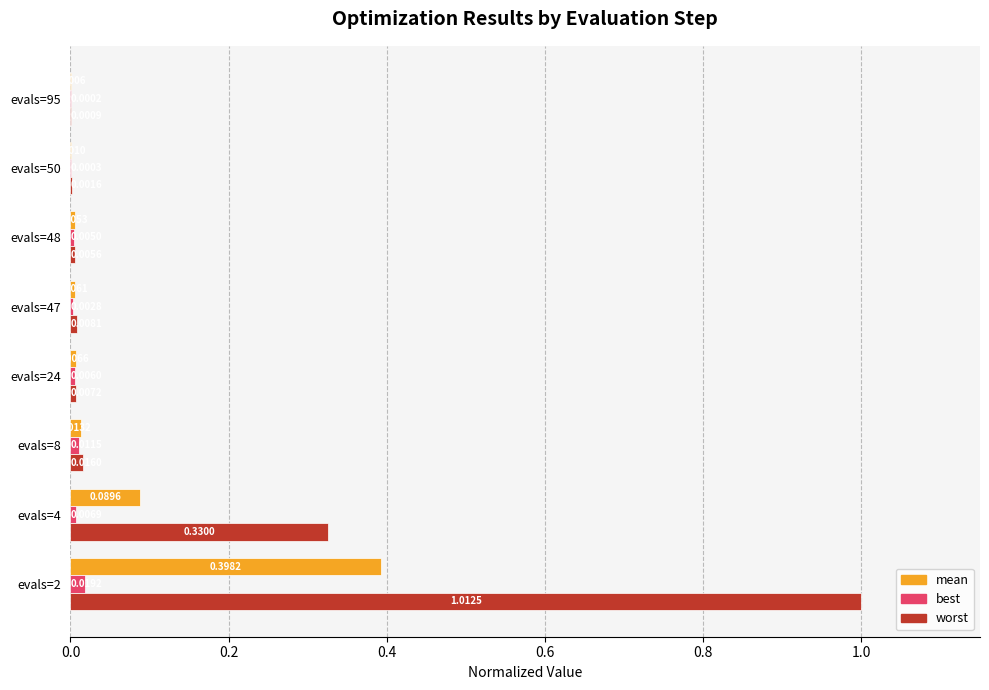

Which series has the largest total across all categories?

worst